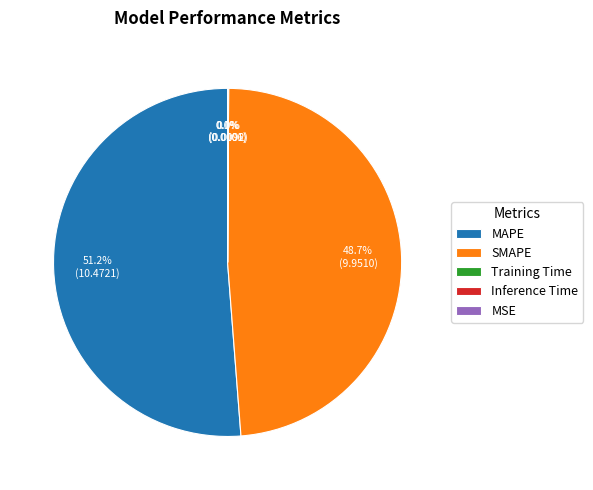

Is MAPE the majority of the pie?

Yes